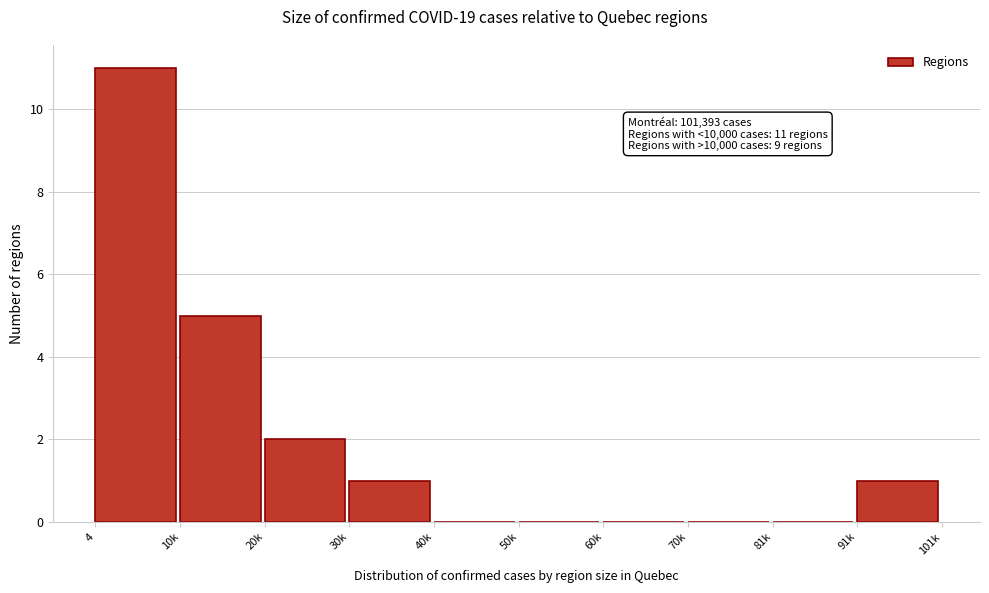

Reading right to left, transcribe all the data shown in this chart.

91k=1	81k=0	70k=0	60k=0	50k=0	40k=0	30k=1	20k=2	10k=5	4=11